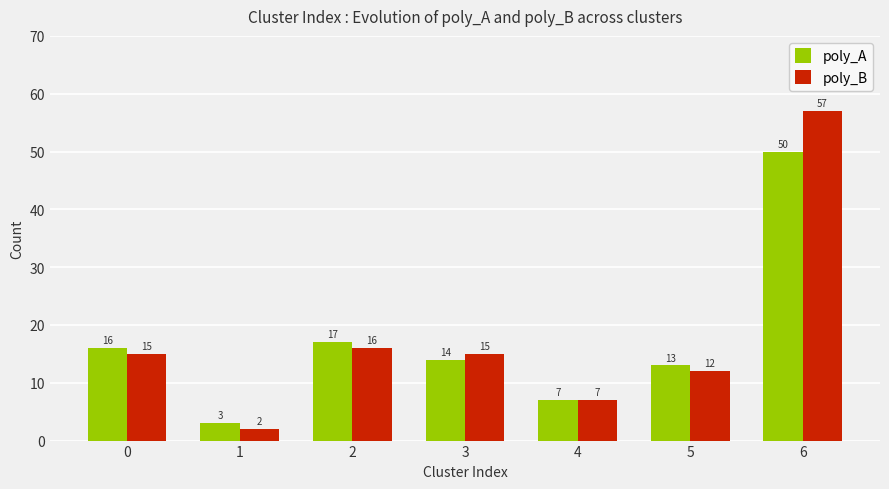

Rank the series by their maximum value, from lowest to highest.

poly_A, poly_B